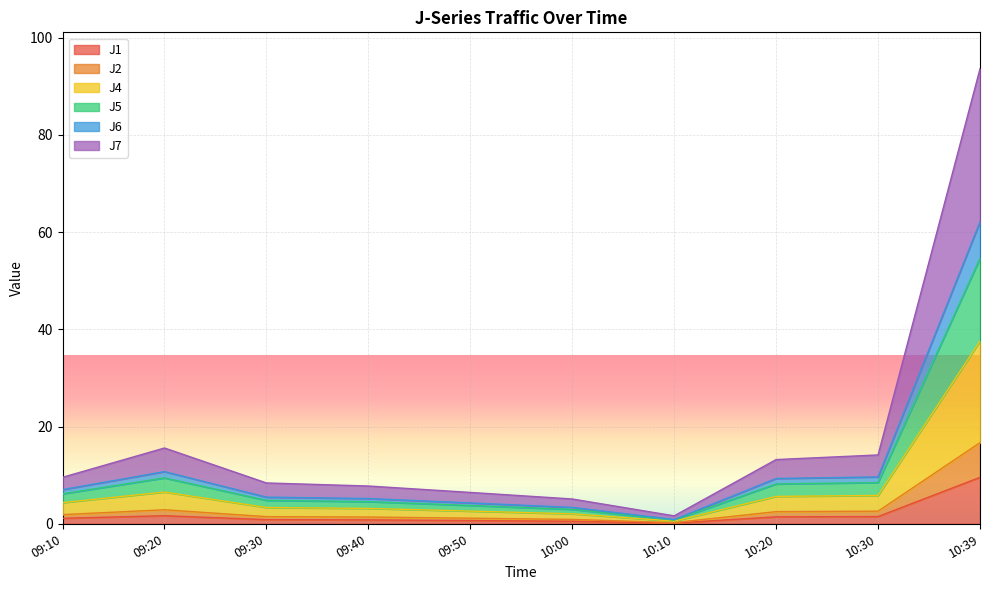

What position from the left is 10:20?

8